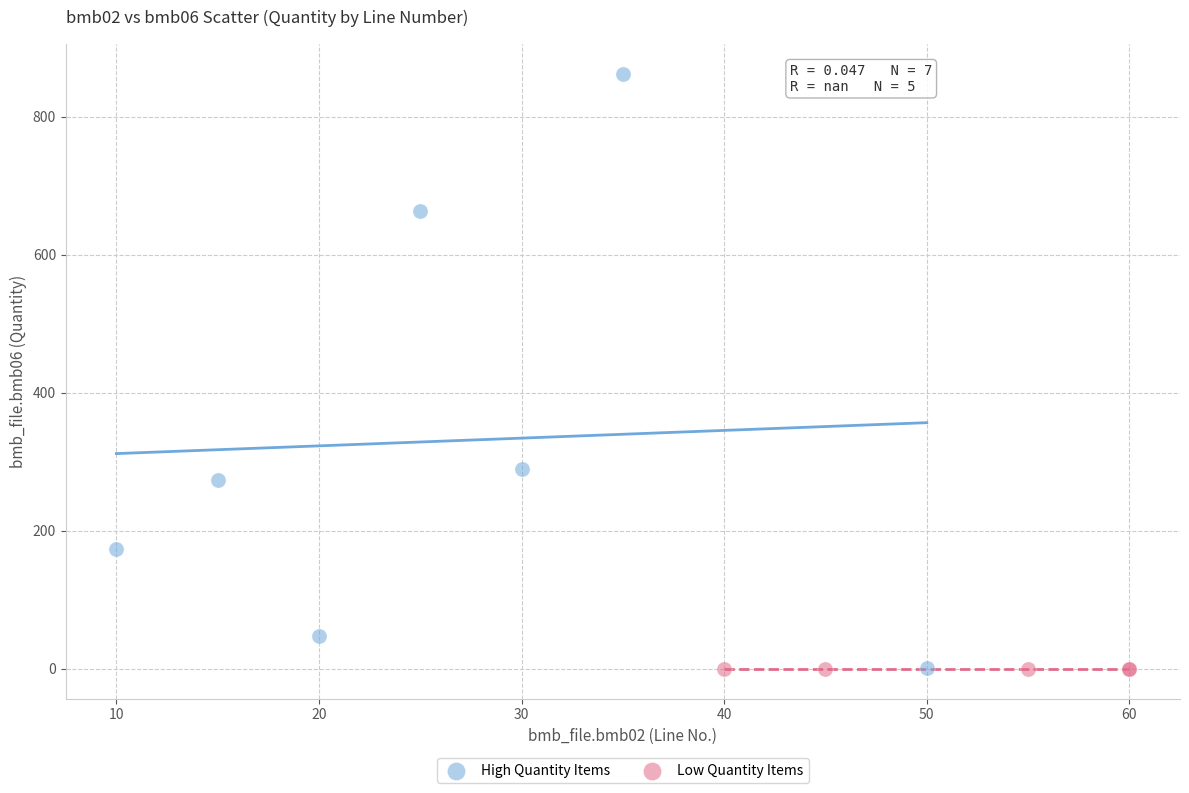

Which series reaches the maximum Y coordinate?

High Quantity Items